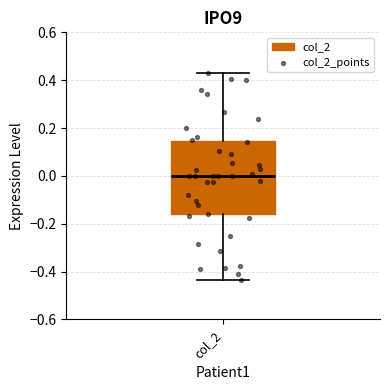

Transcribe this box plot: give where the median line is, the range the box spans, and where the two whiskers end, as read against the y-axis. The values are not printed on the chart, so give them approximately, as read against the axis.

median 0.00, box -0.16 to 0.14, whiskers -0.44 to 0.44